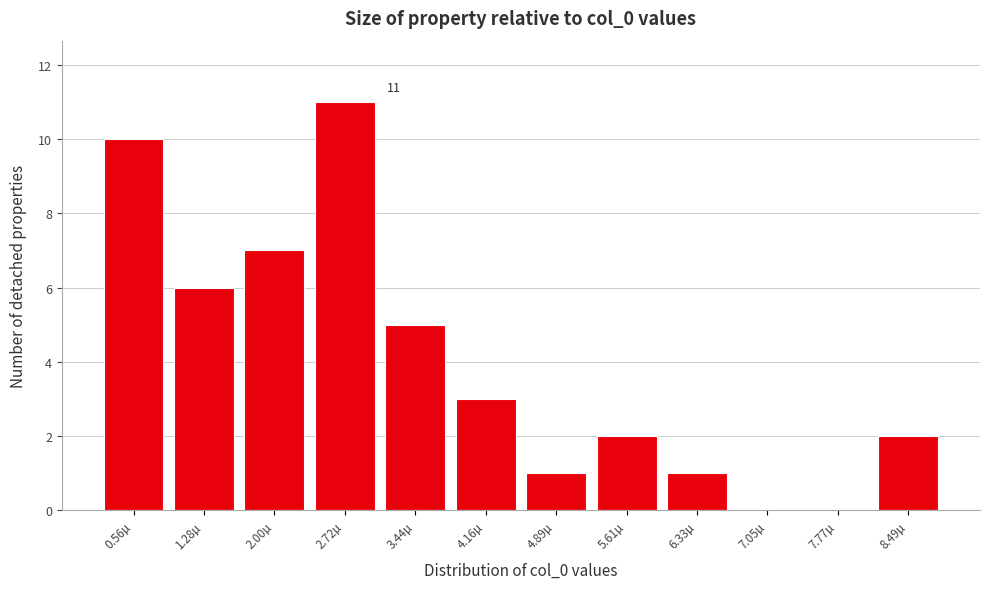

Reading left to right, list all the values displayed in this chart.

0.56µ=10	1.28µ=6	2.00µ=7	2.72µ=11	3.44µ=5	4.16µ=3	4.89µ=1	5.61µ=2	6.33µ=1	7.05µ=0	7.77µ=0	8.49µ=2